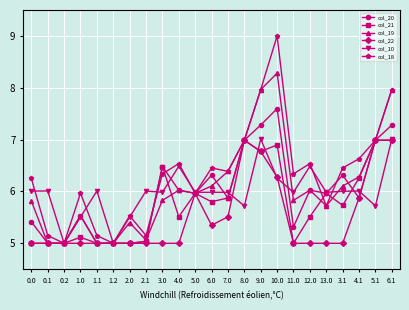

True or false: col_10 has a value of 1.4 at 0.1.

False